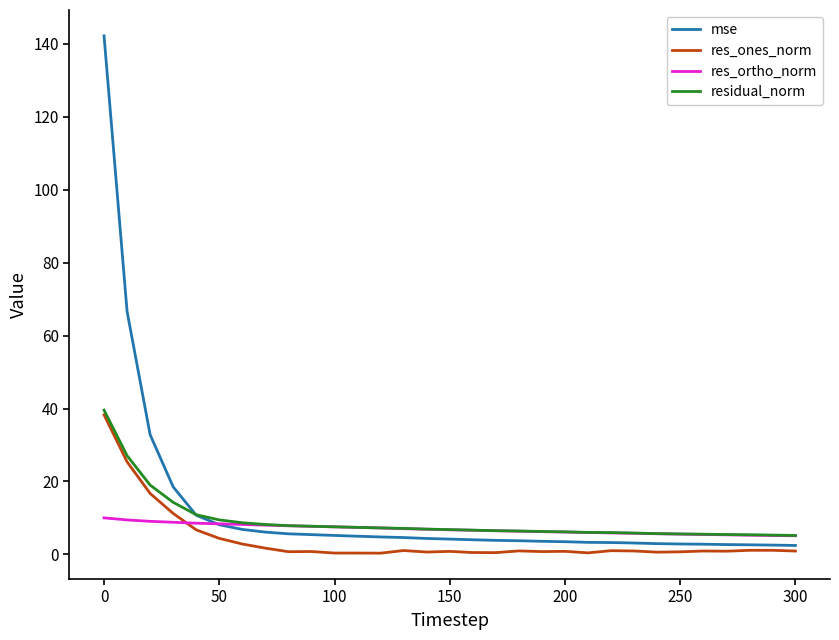

Which series has the largest total across all categories?

mse